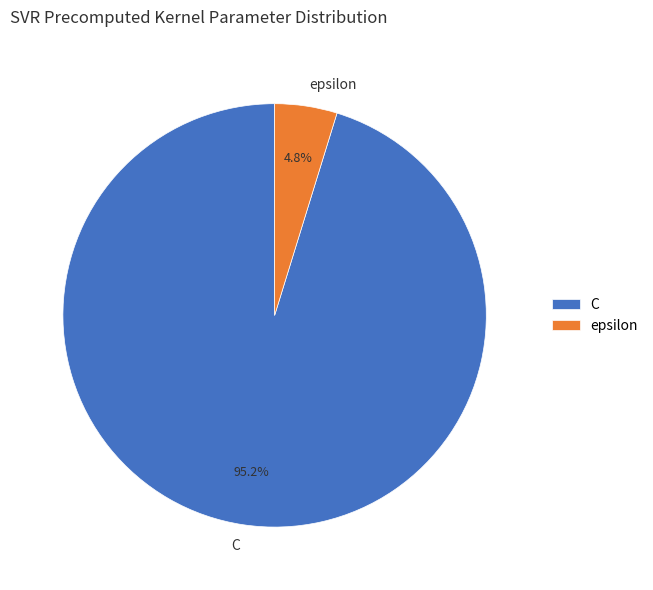

What percentage is NOT represented by epsilon?

95.2%